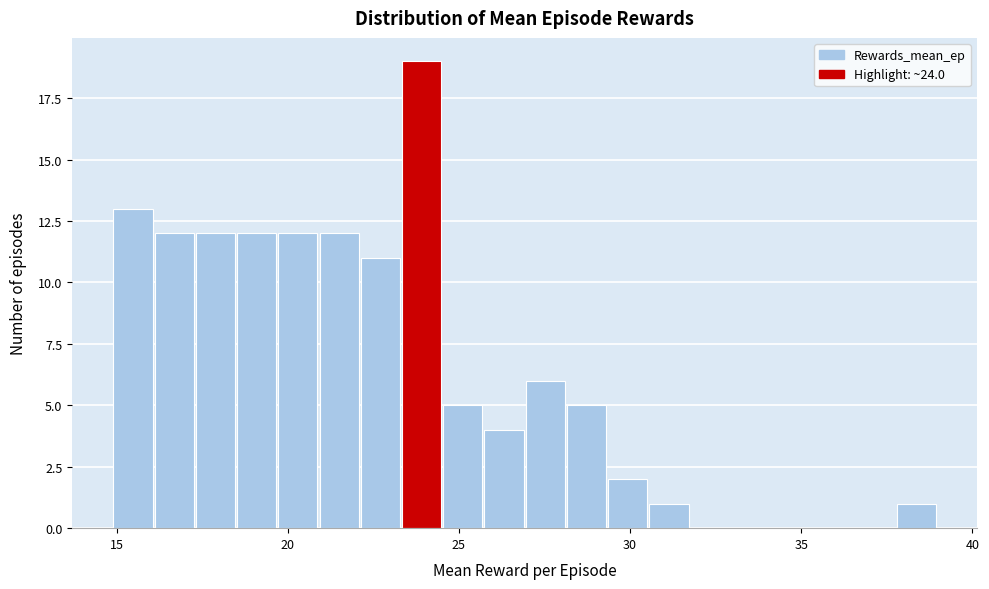

Read against the x-axis, roughly where is the centre of the tallest bar?

24.0